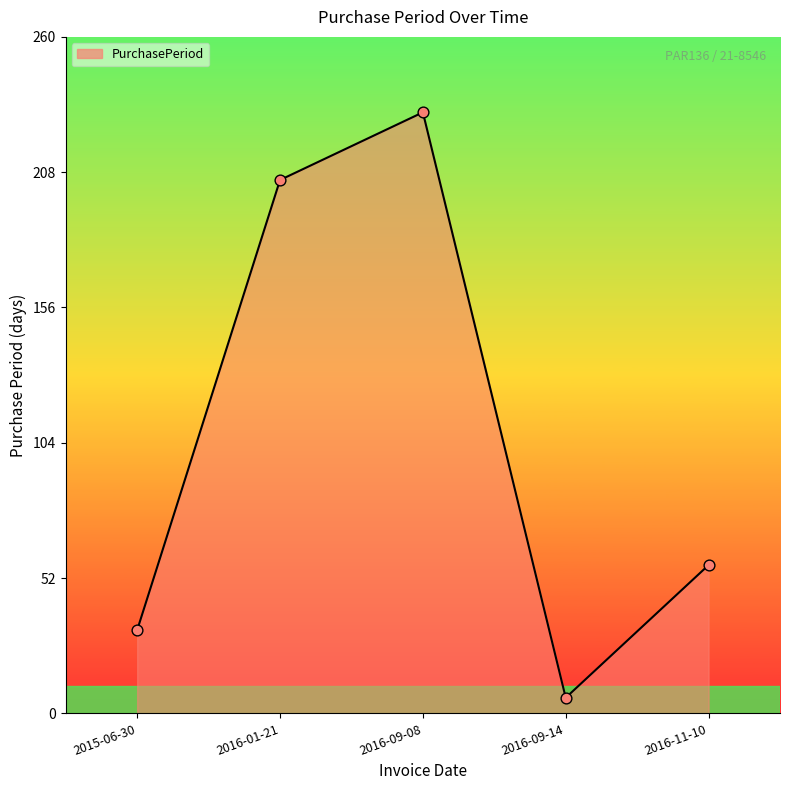

Approximately how many times larger is the value at 2015-06-30 compared to 2016-11-10?

0.6